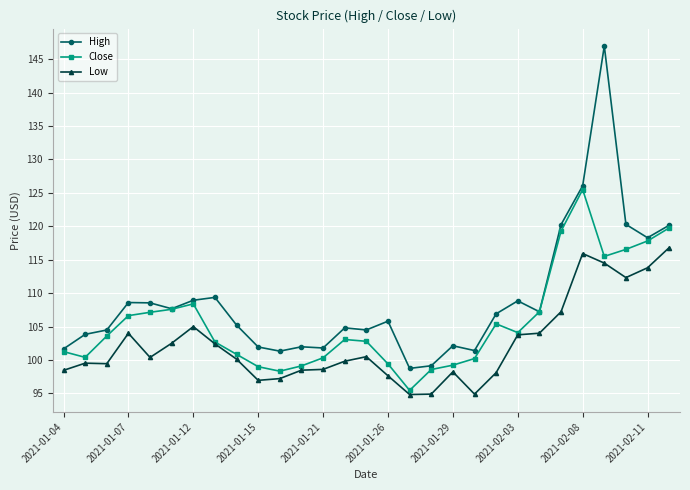

How many categories are shown in the chart?

29